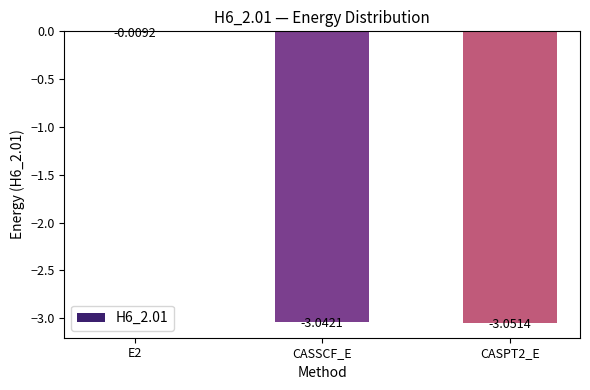

Which has a higher value, E2 or CASSCF_E?

E2